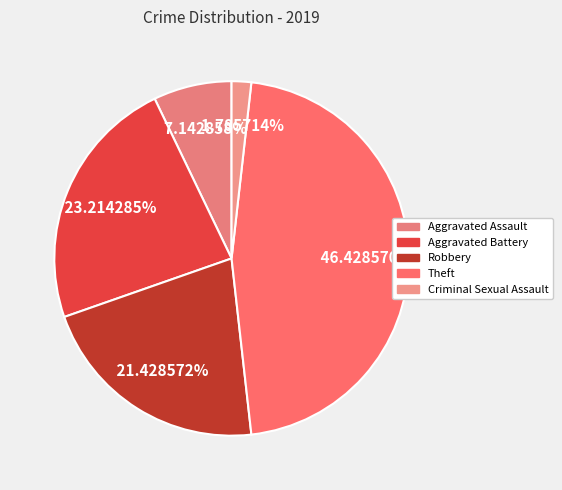

Count the number of slices in the pie.

5